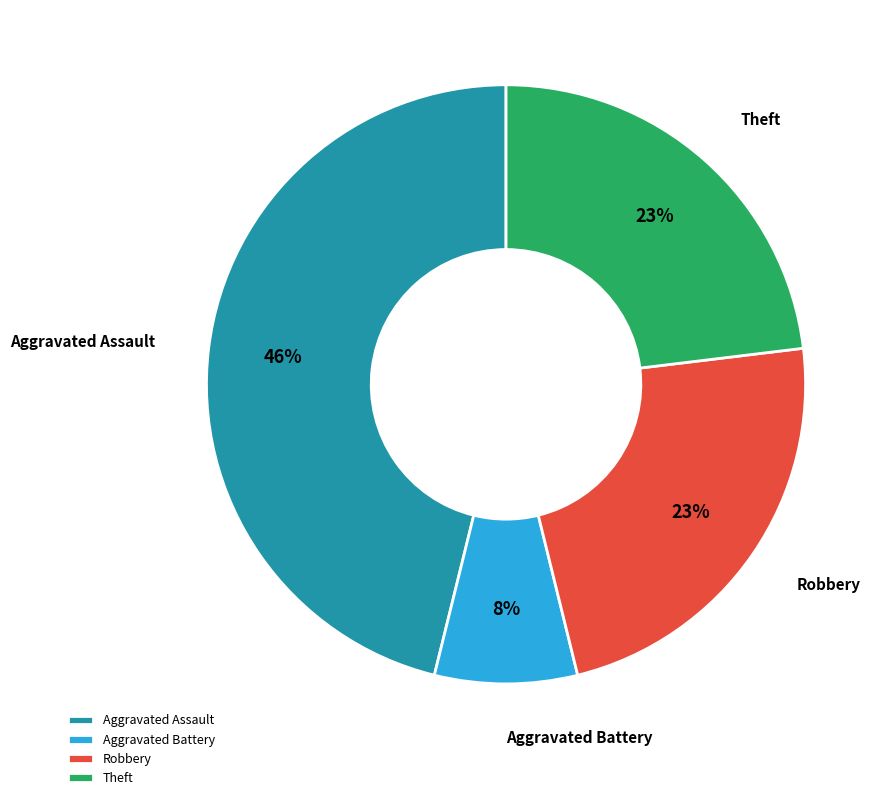

What percentage is the Aggravated Battery slice, to the nearest percent?

8%